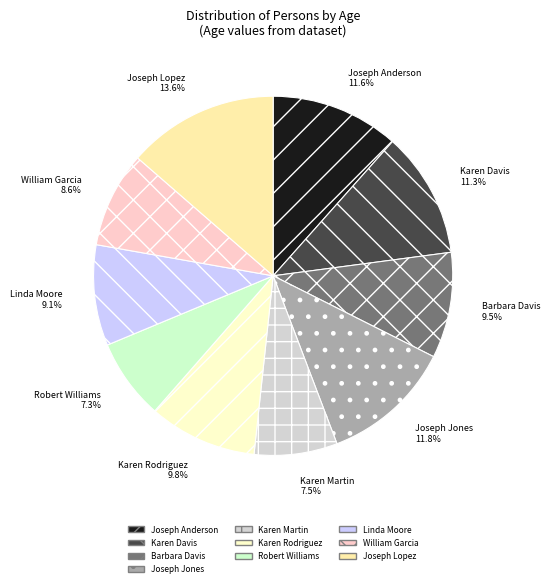

Is it true that Barbara Davis is 21% of the pie?

False